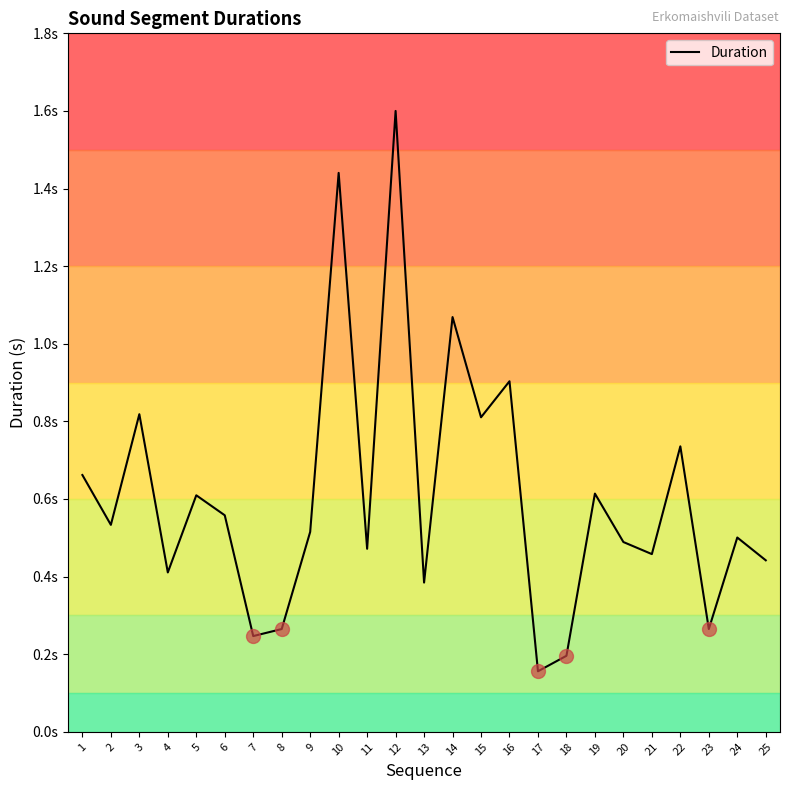

What is the minimum value shown in the chart?

0.2